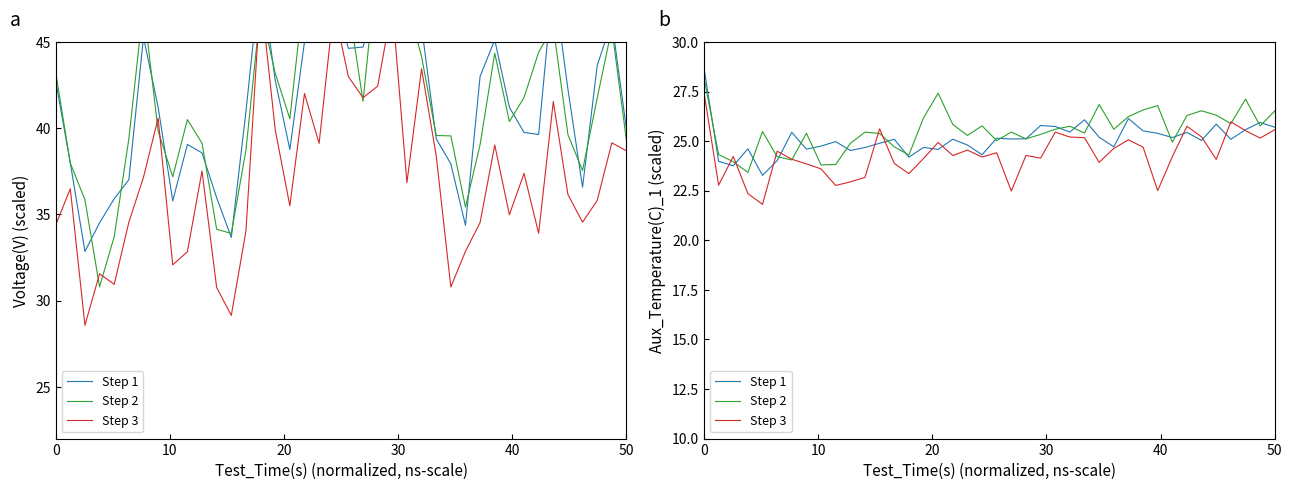

Is it true that Voltage - Step 3 equals 48.2 at 11?

False